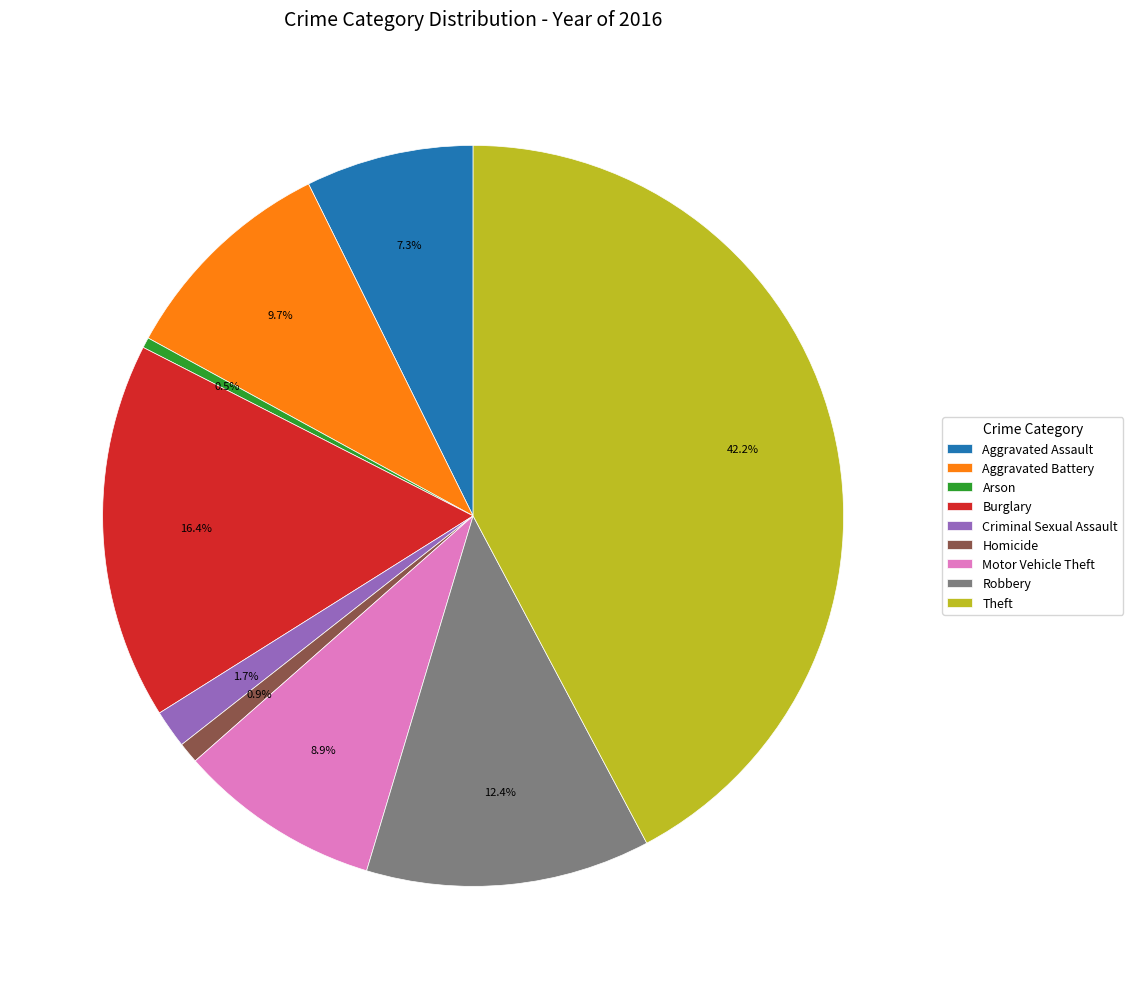

To the nearest percent, what percentage of the pie is Aggravated Assault?

7%